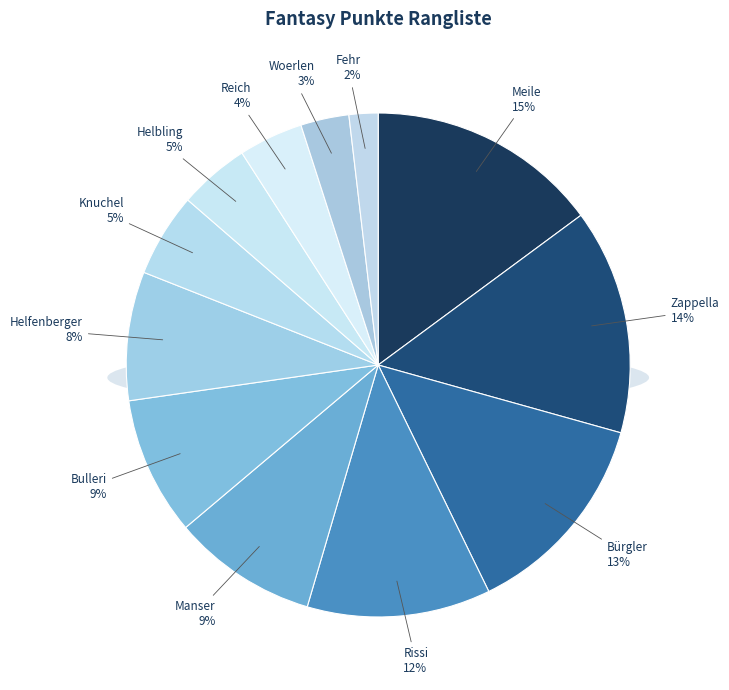

What is the ratio of the value at Fehr to the value at Reich?

0.5